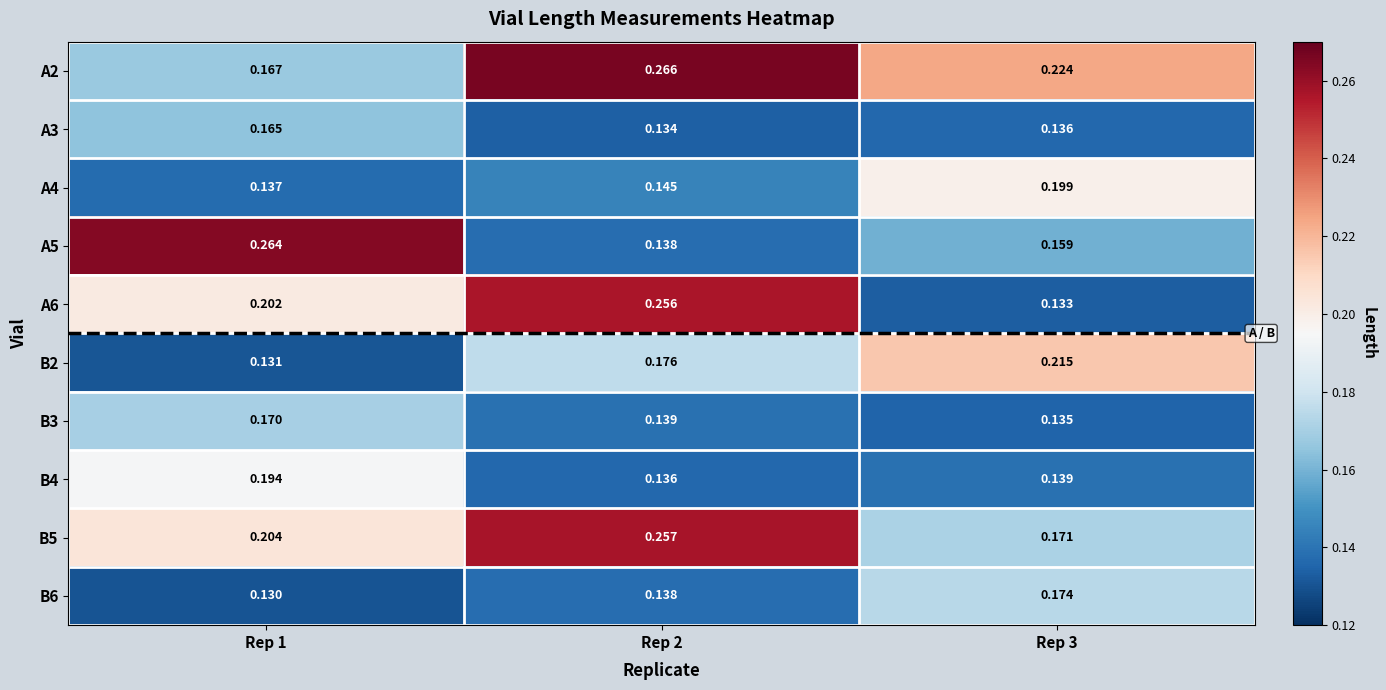

Is the value of A3 at Rep 1 greater than the value of B5 at Rep 1?

No